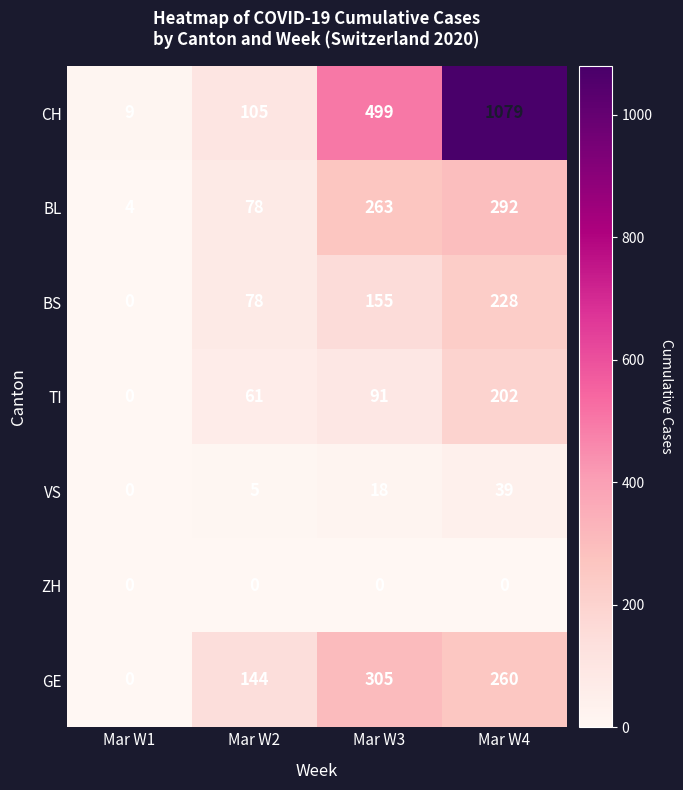

What is the greatest value displayed?

1079